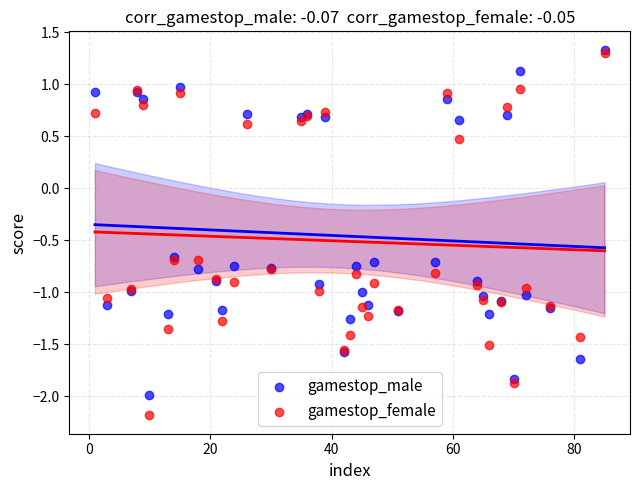

In the gamestop_female series, what Y value is closest to 0?

0.5